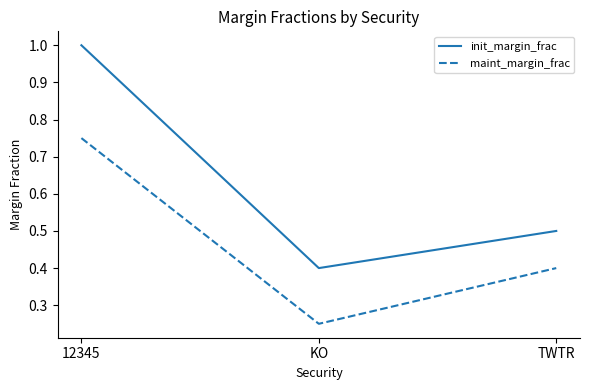

At TWTR, list the series in order from largest to smallest.

init_margin_frac, maint_margin_frac